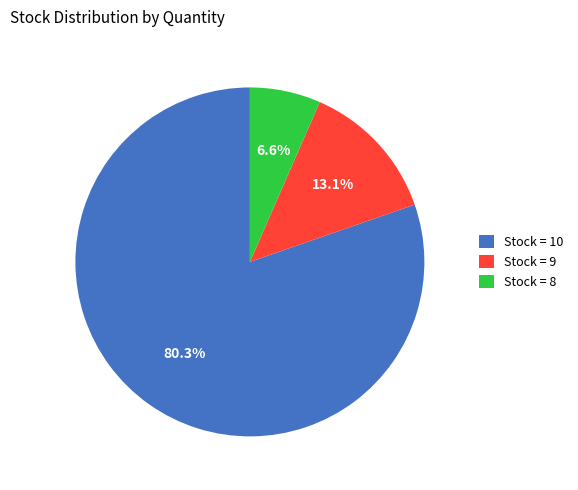

Does any single category account for the majority?

Yes